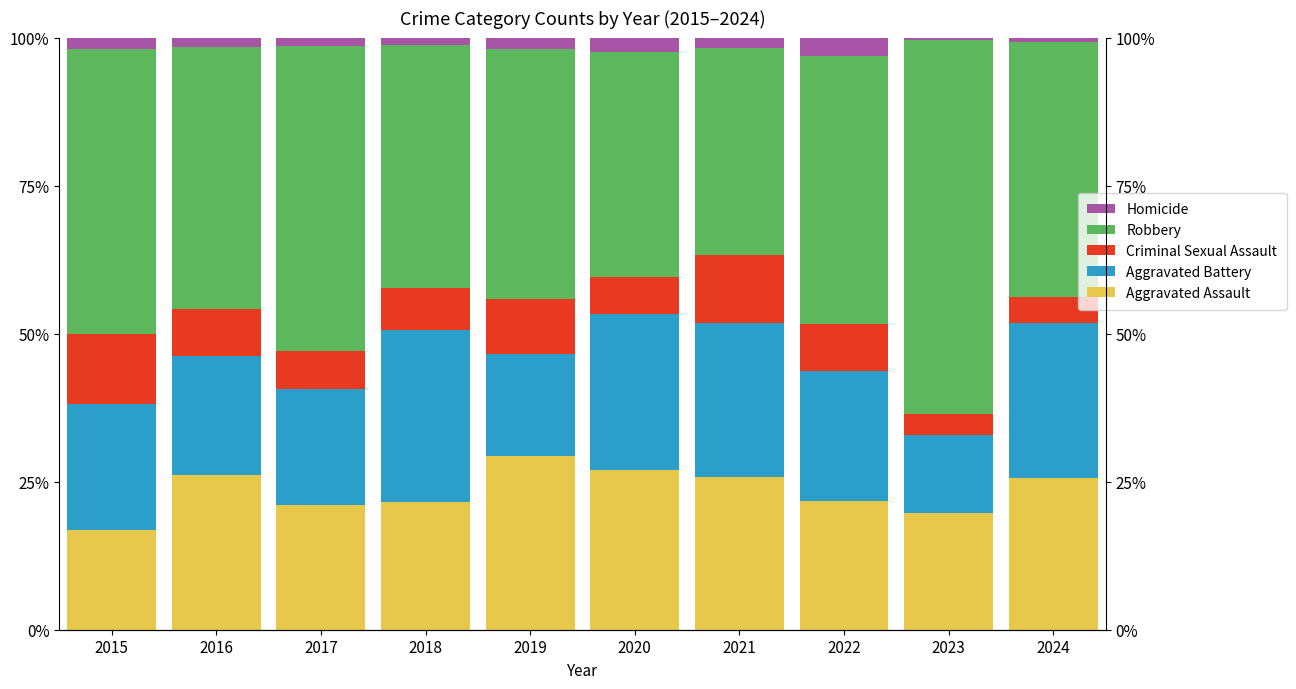

List the labels in order of Homicide value, smallest first.

2023, 2024, 2018, 2017, 2016, 2021, 2019, 2015, 2020, 2022